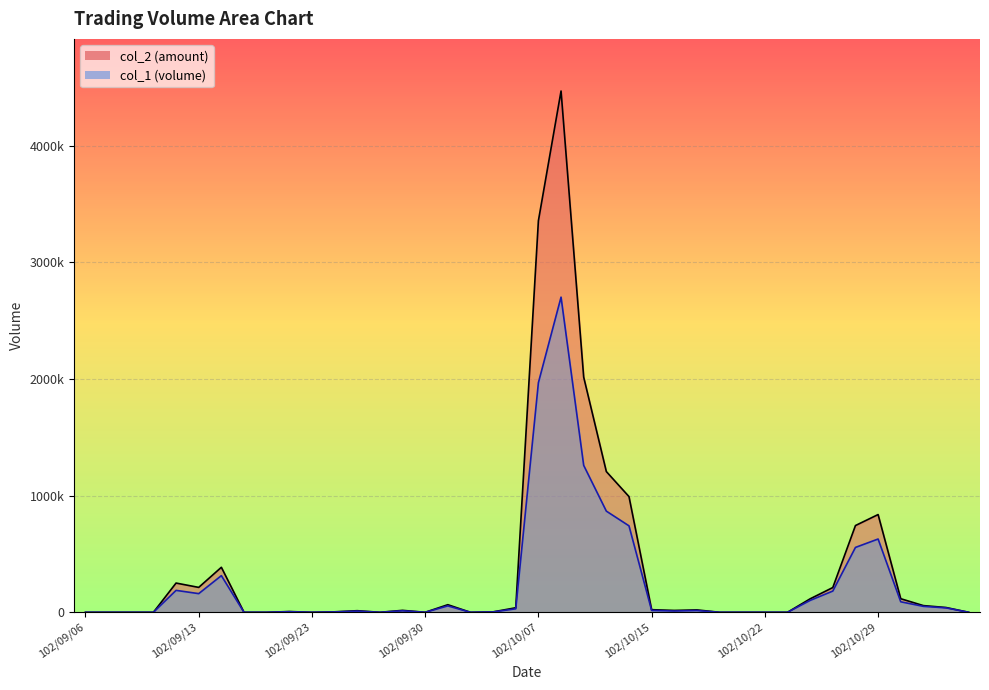

Reading left to right, extract all data points from this chart.

col_2 line: 0	0	0	0	250640	213430	385720	0	0	6450	0	3990	13700	0	16620	0	65100	0	3720	38800	3355850	4467650	2015460	1206100	991670	22380	16020	20550	0	0	0	0	115460	212220	743500	837660	116400	57360	41040	0
col_1 line: 0	0	0	0	188000	160000	314000	0	0	5000	0	3000	10000	0	13000	0	55000	0	3000	30000	1968000	2701000	1259000	867000	741000	16000	11000	15000	0	0	0	0	102000	182000	556000	628000	90000	51000	38000	0